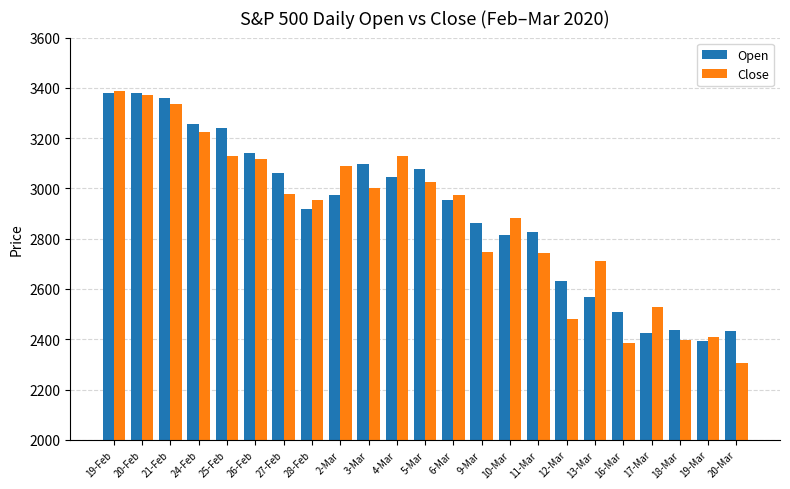

Which series has the largest total across all categories?

Open